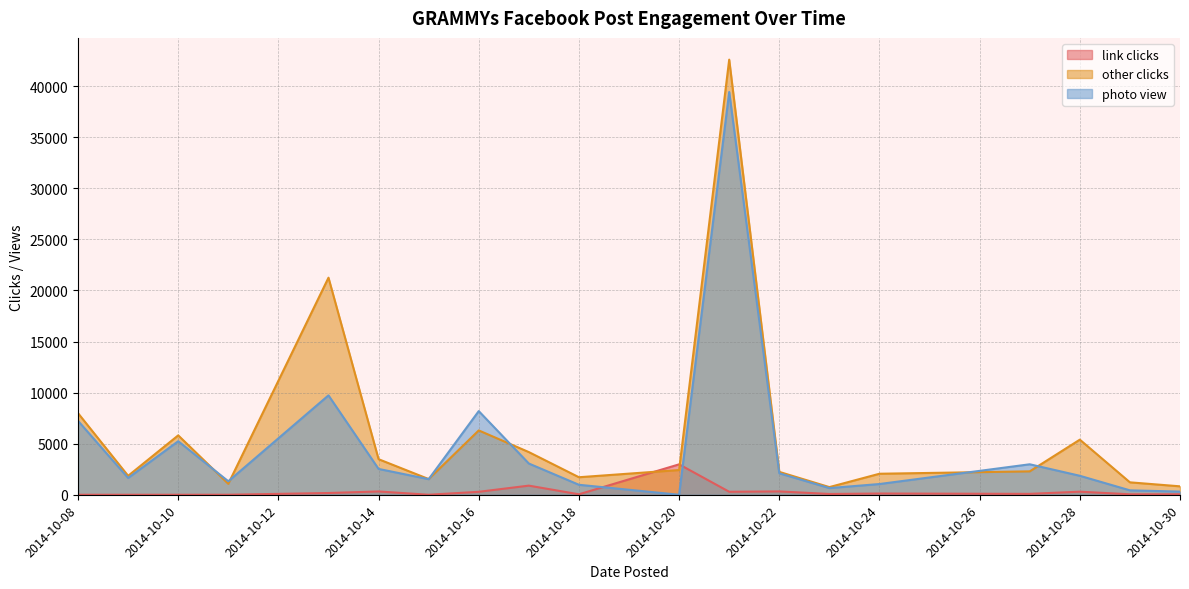

Which series ends up on top after the final intersection of other clicks and photo view?

other clicks